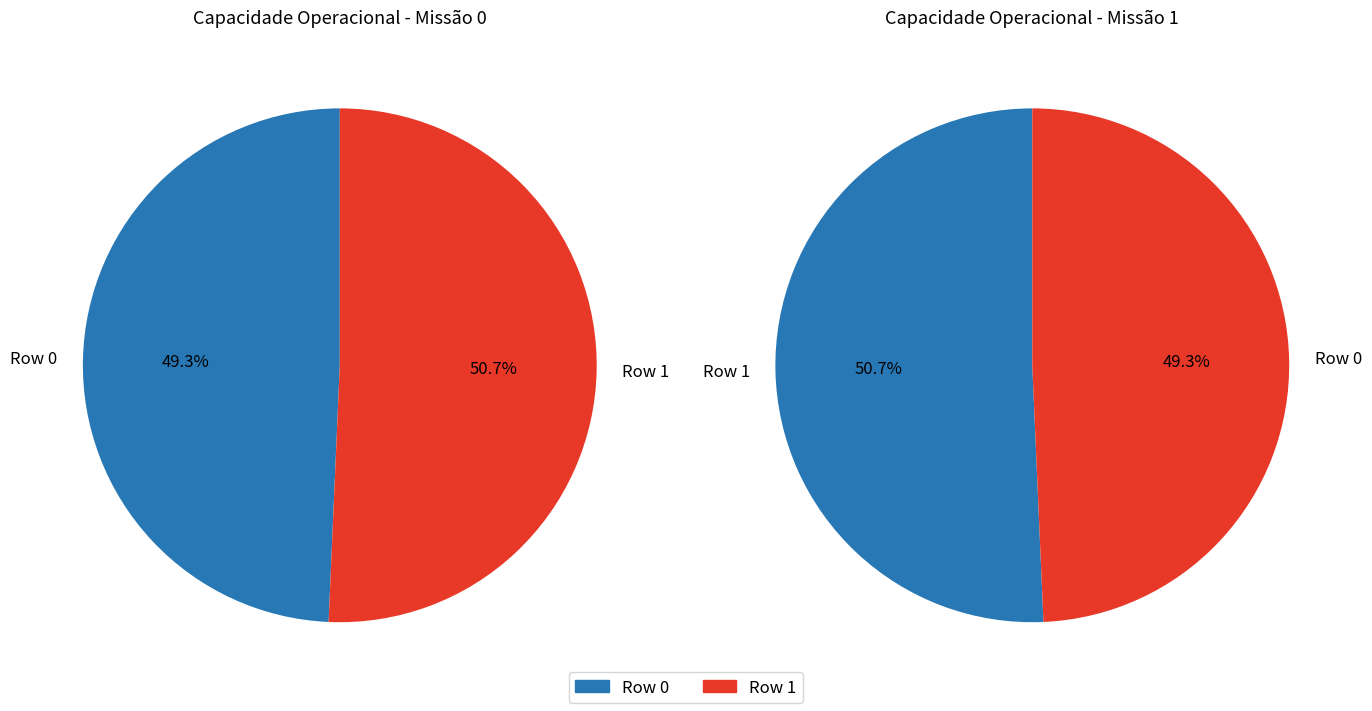

The Row 0 slice represents 61% of the pie. True or false?

False